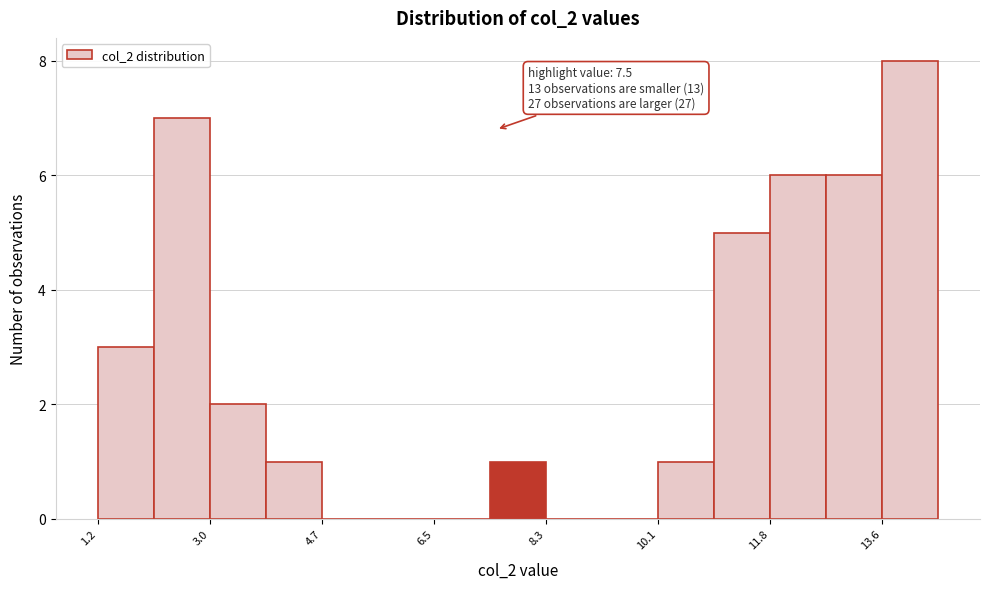

Over which range of the x-axis is the bar tallest?

13.6 to 14.4